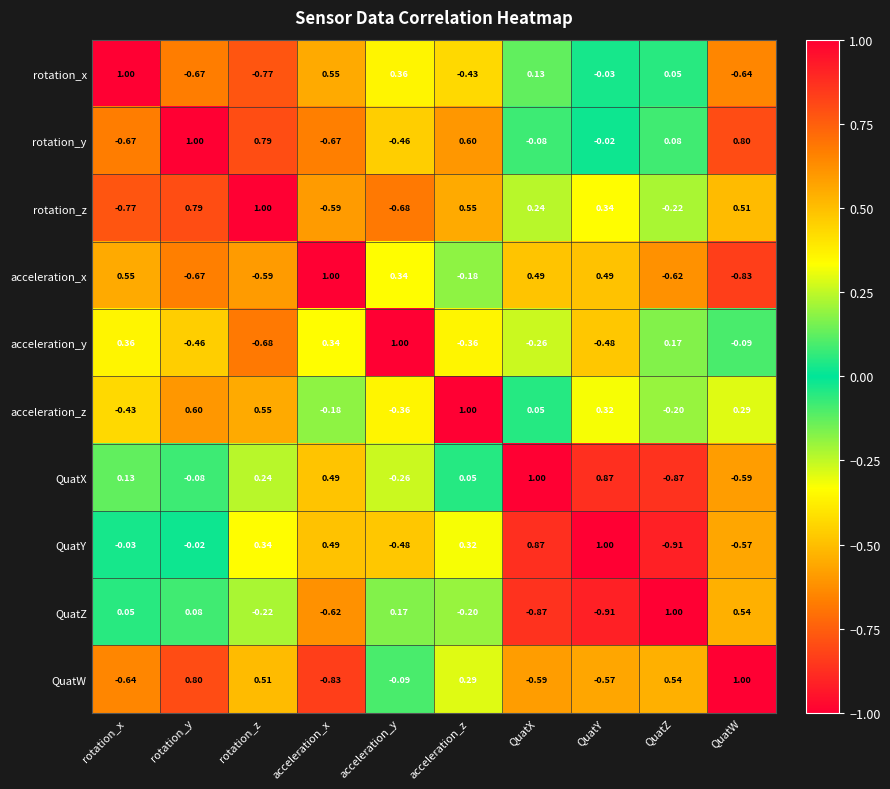

At which category is the sum across all series the highest?

acceleration_z